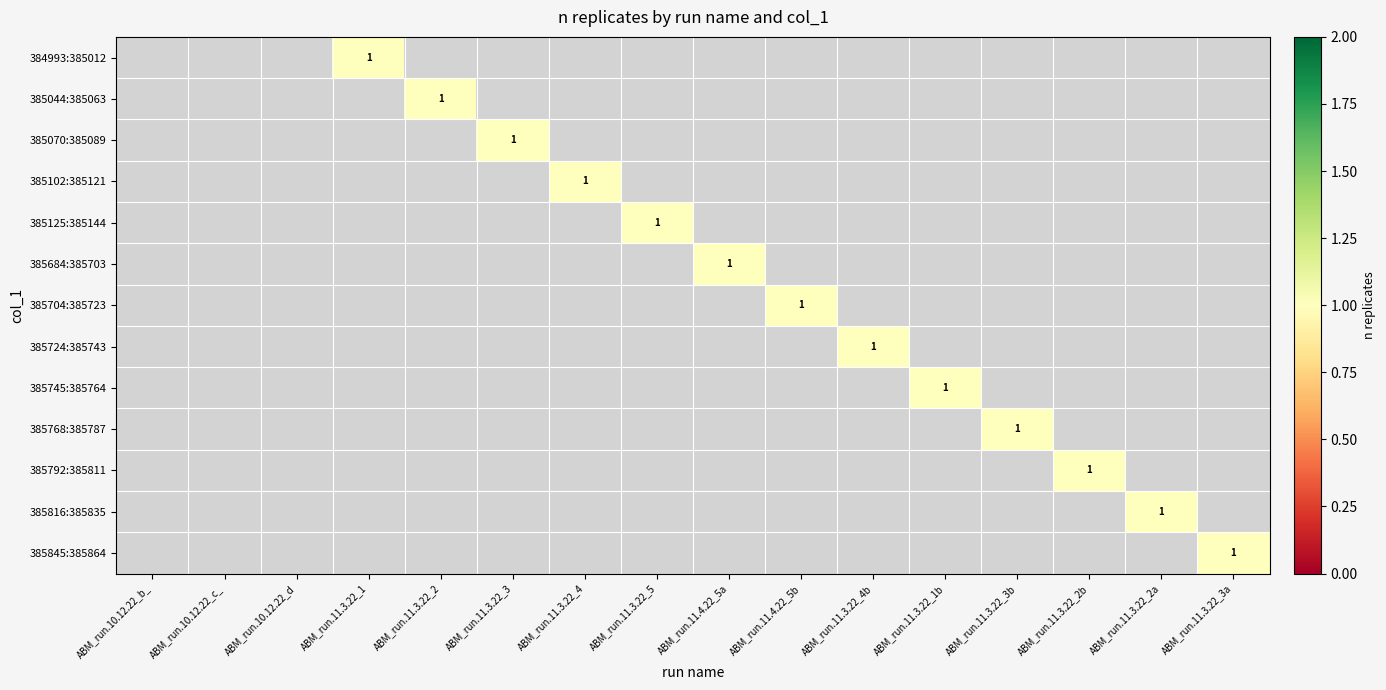

What is the greatest value displayed?

1.0